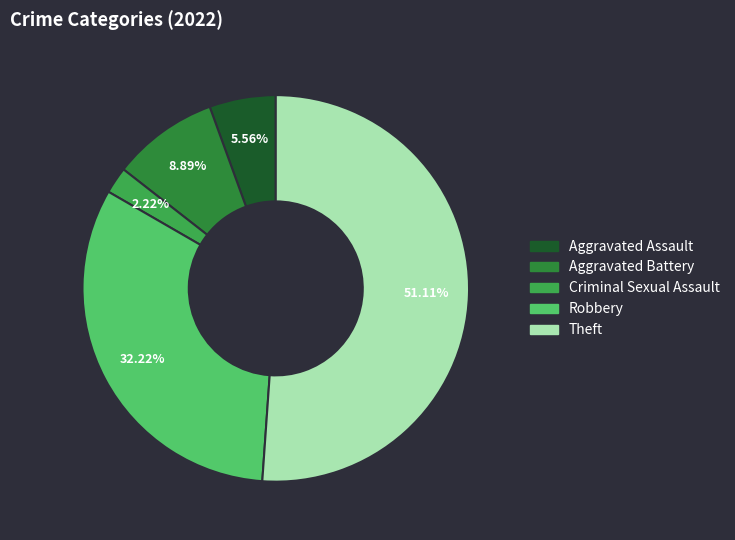

Is the sum of Theft and Criminal Sexual Assault greater than half?

Yes